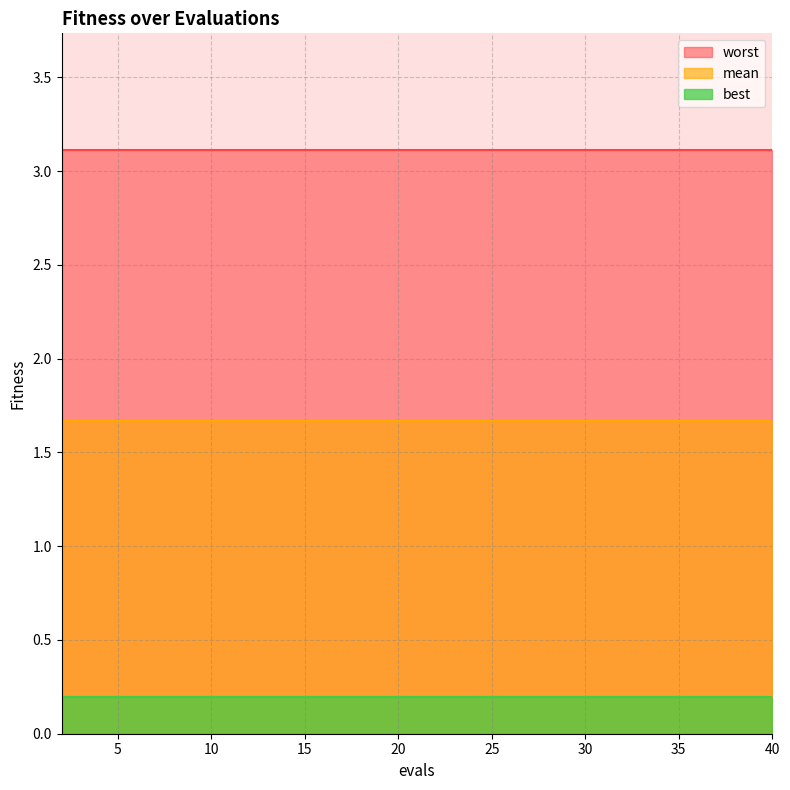

The best series shows 0.2 at 34. True or false?

True